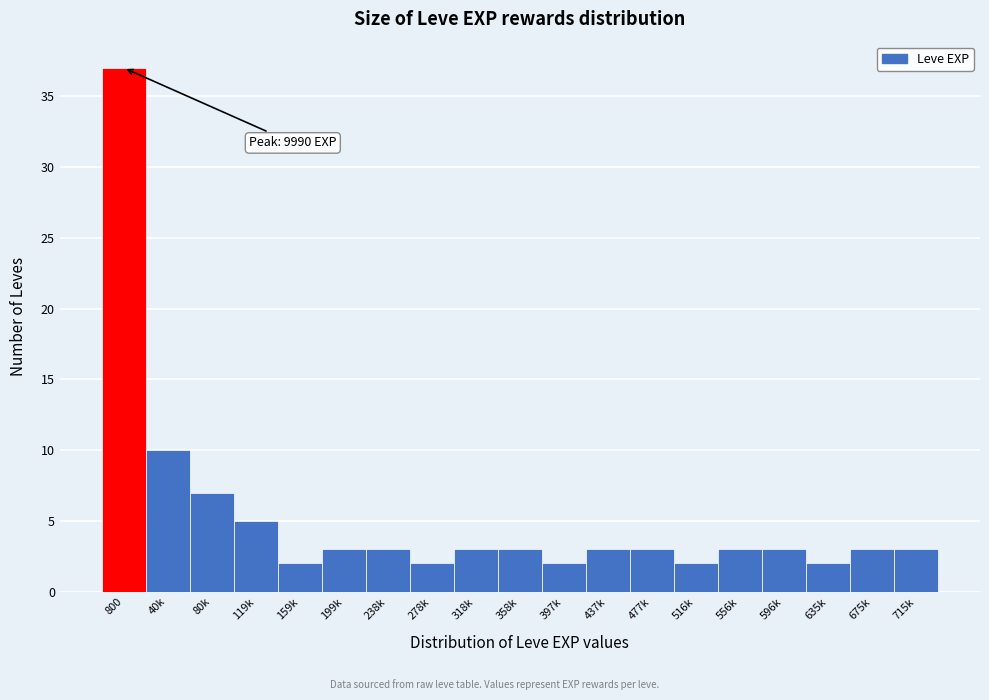

Reading left to right, extract all data points from this chart.

800=37	40k=10	80k=7	119k=5	159k=2	199k=3	238k=3	278k=2	318k=3	358k=3	397k=2	437k=3	477k=3	516k=2	556k=3	596k=3	635k=2	675k=3	715k=3